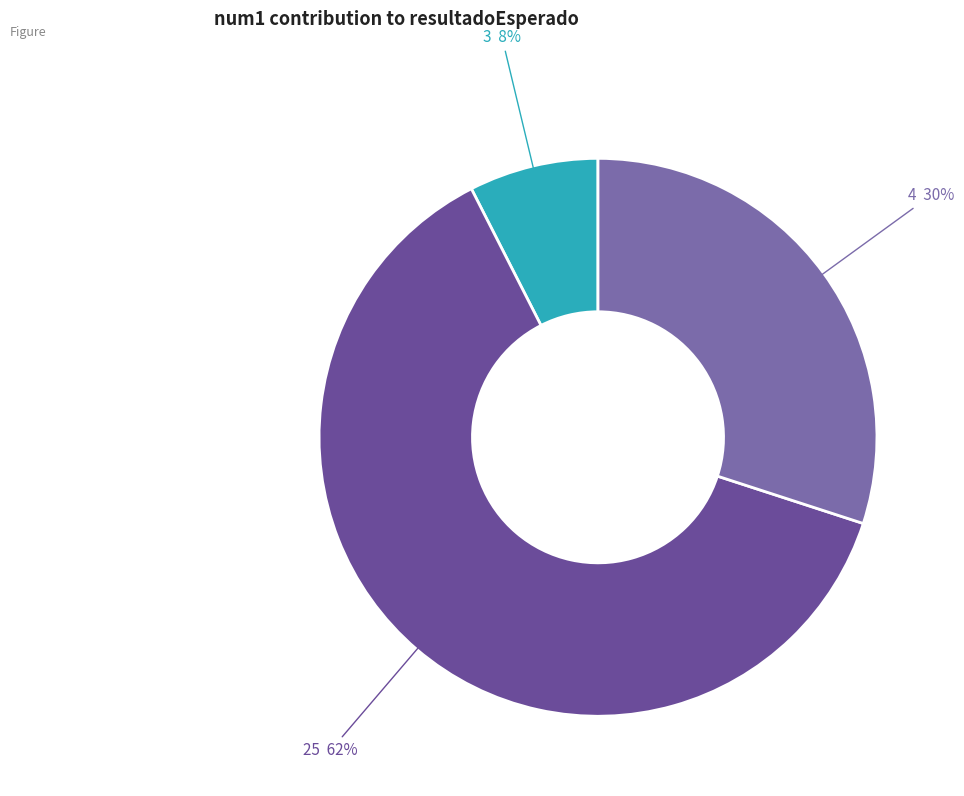

The 25 slice represents 62% of the pie. True or false?

True